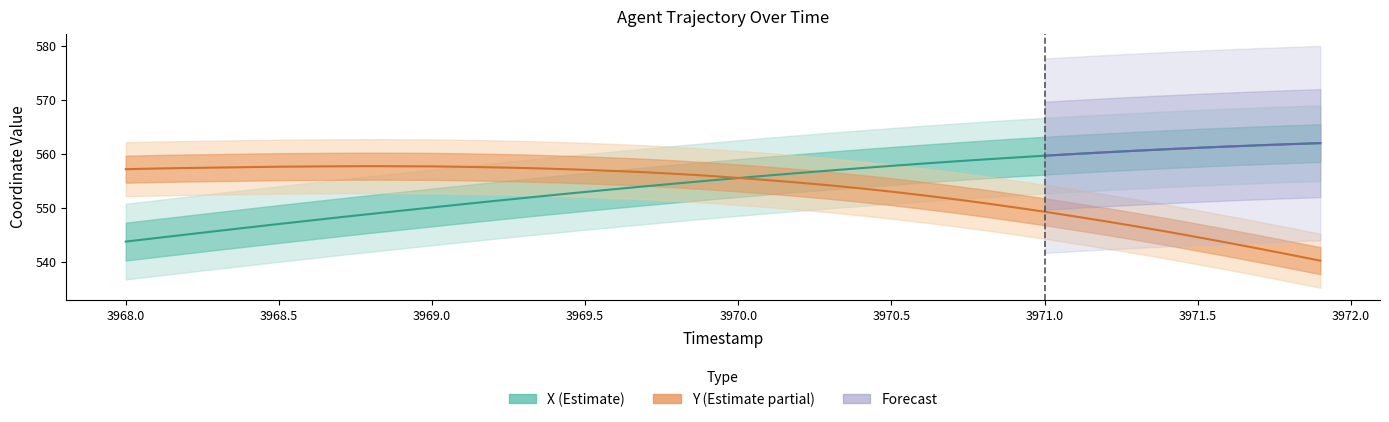

Which series changed the most between 3971.0 and 3971.6?

Y